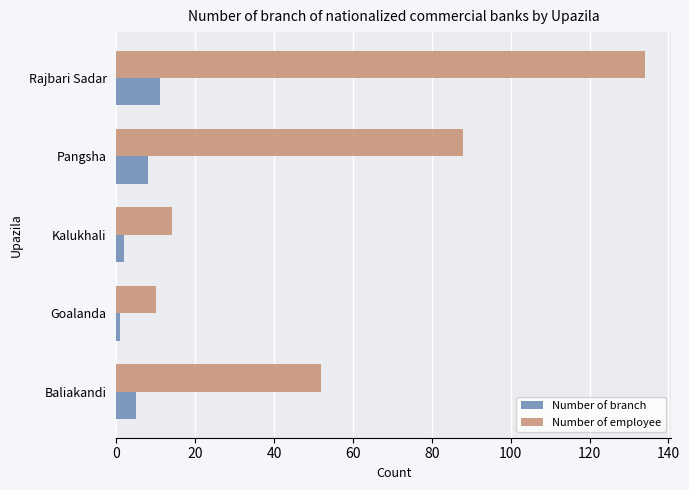

Rank the series at Goalanda from highest to lowest value.

Number of employee, Number of branch